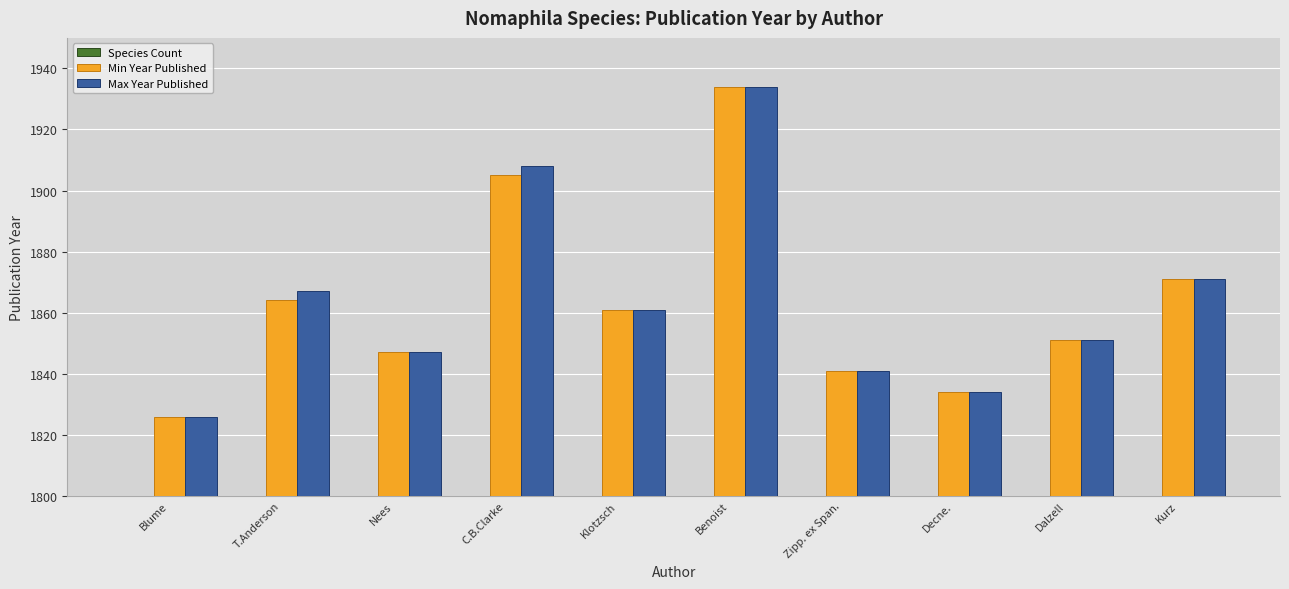

What is the value of the Species Count bar at the 9th from the left?

1